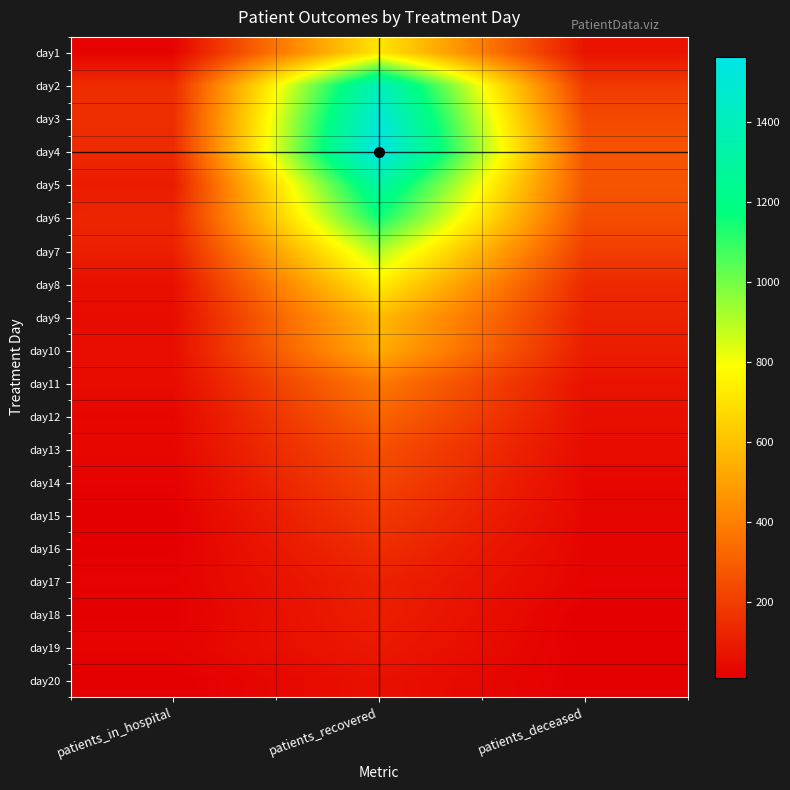

Which series changed the most between patients_in_hospital and patients_recovered?

day4